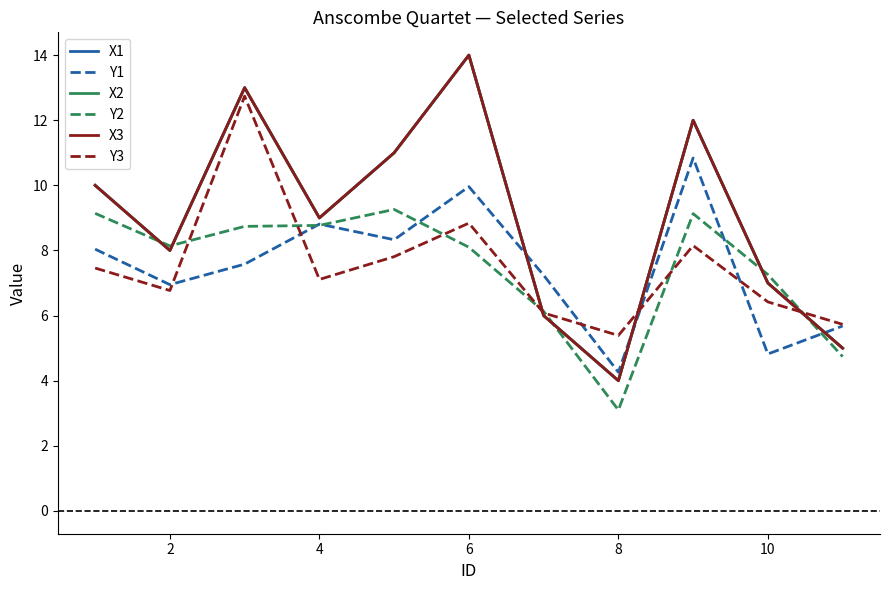

Is this an area chart (filled region under the line)?

No